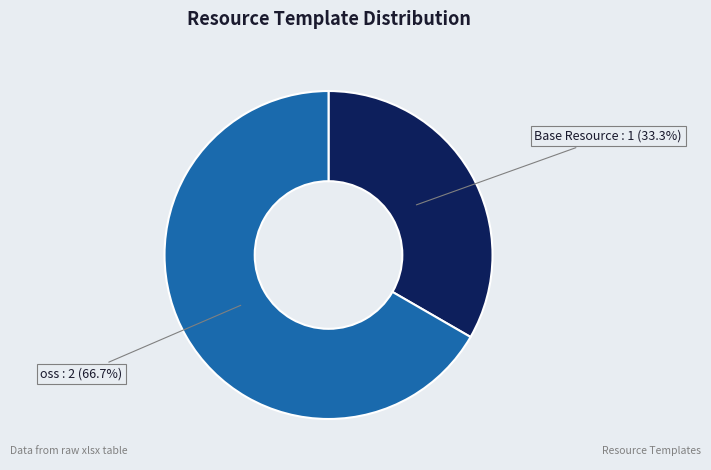

To the nearest percent, what is the difference between the Base Resource and oss slice percentages?

33%